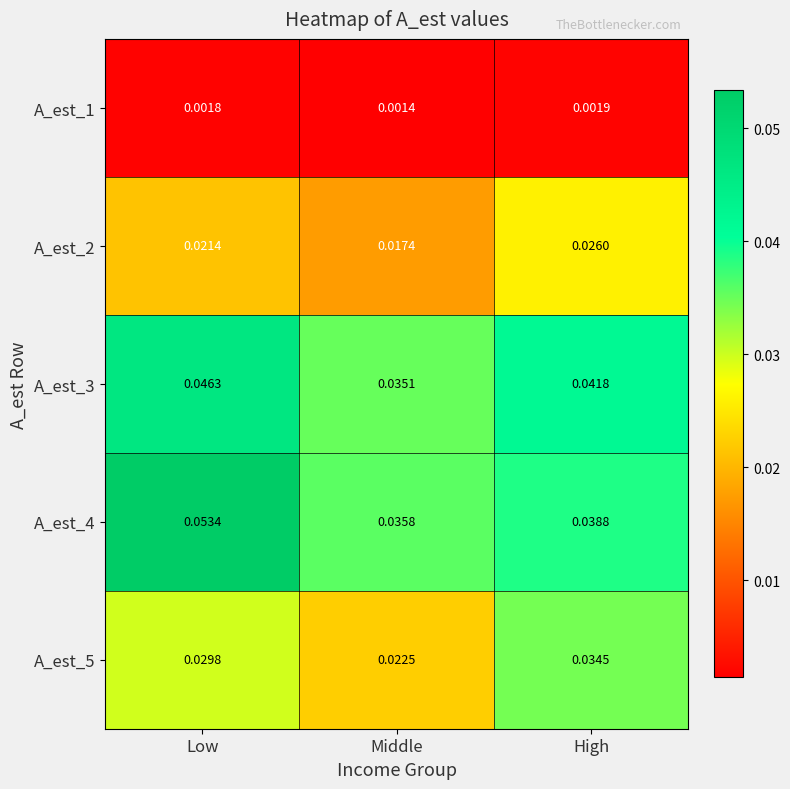

Which series changed the most between Low and High?

A_est_4